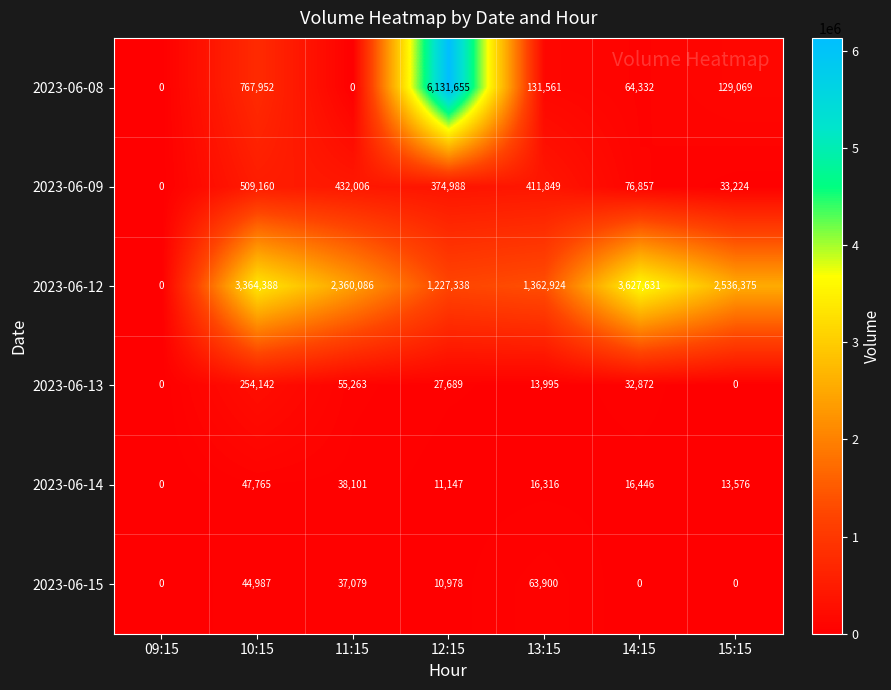

What is the highest value of the 2023-06-13 series?

254142